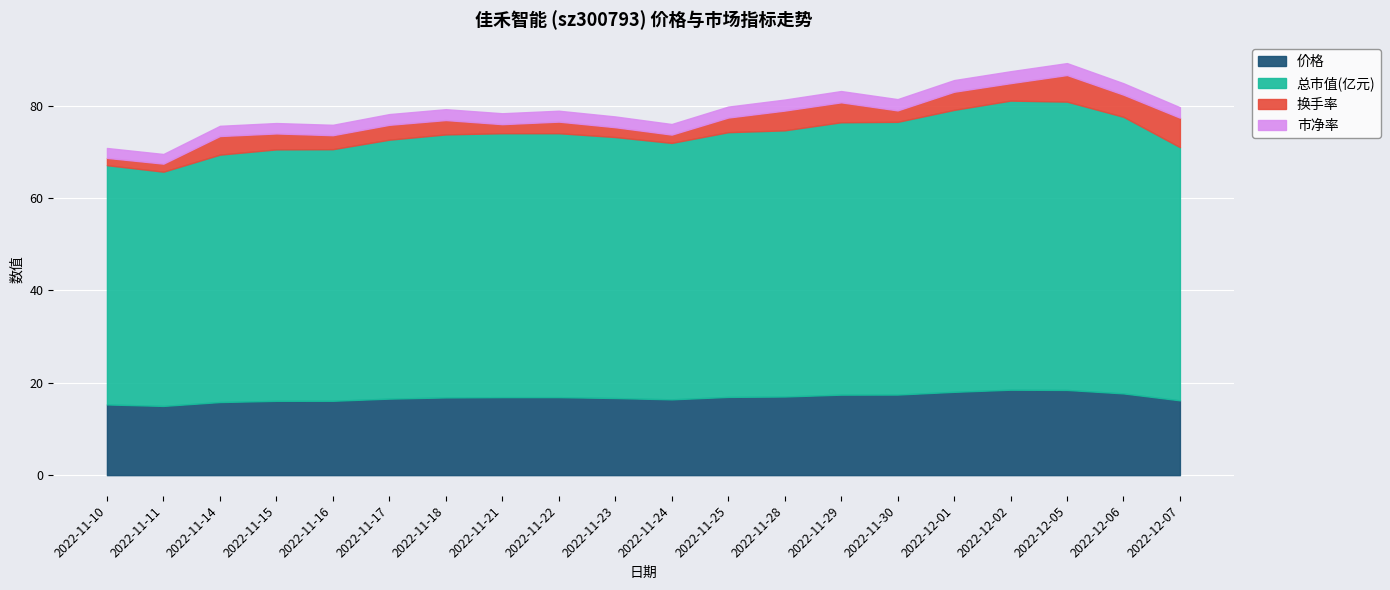

What is the sum of the 价格 values at 2022-11-28 and 2022-11-24?

33.4